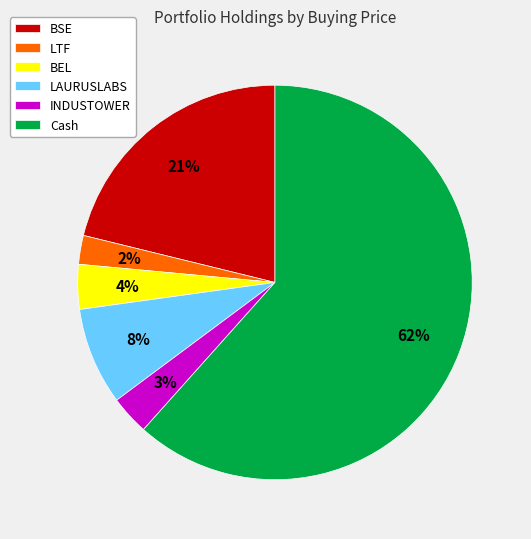

Which has a higher value, BSE or LAURUSLABS?

BSE